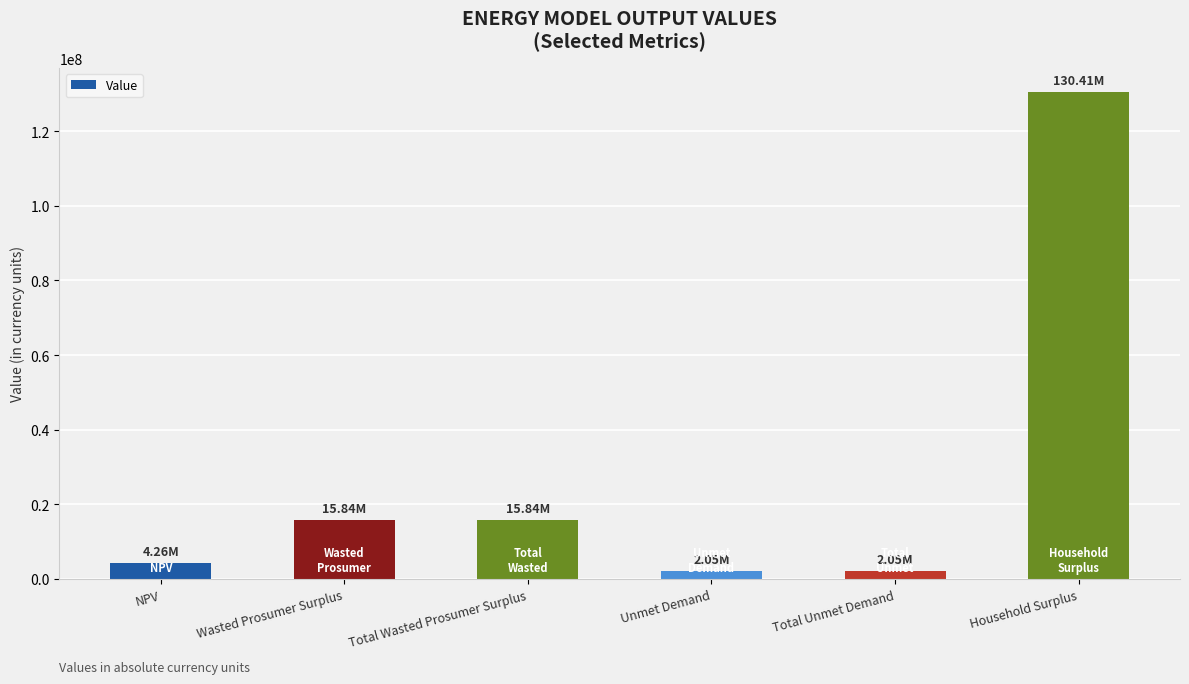

What is the change in value from NPV to Household Surplus?

+126154182.1